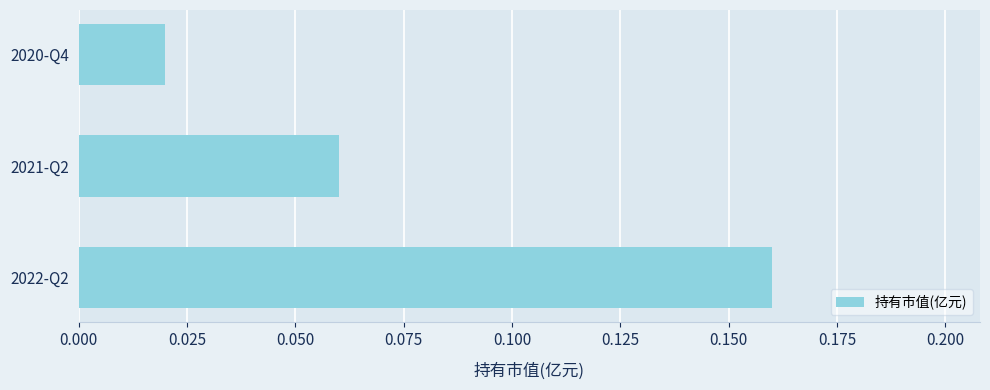

True or false: the data shows 0.0 at 2021-Q2.

False